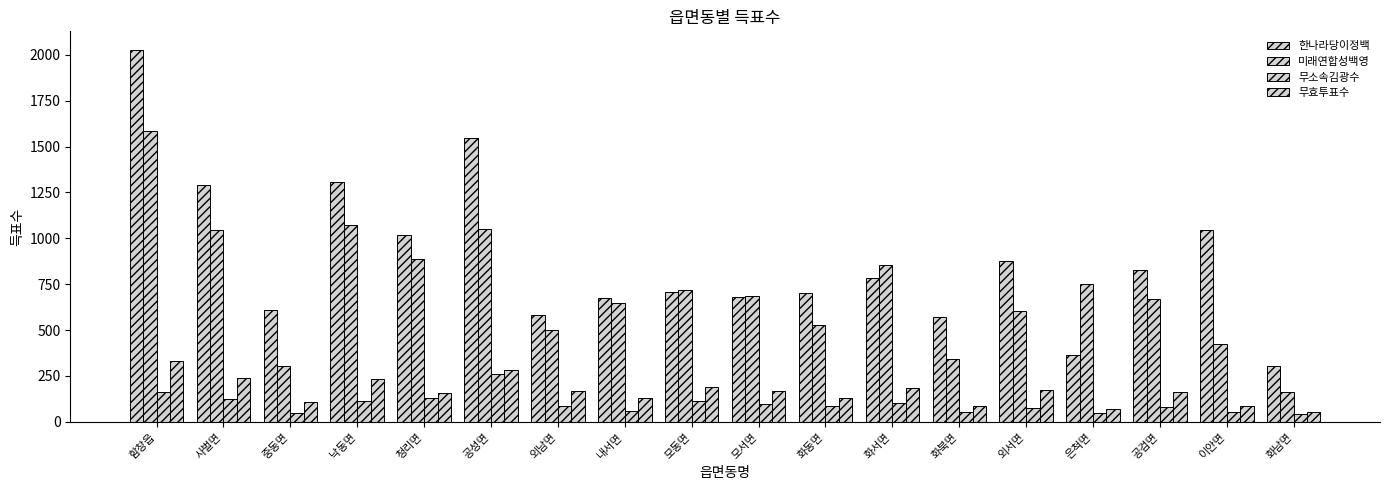

Are the bars grouped side by side (vs. stacked)?

Yes